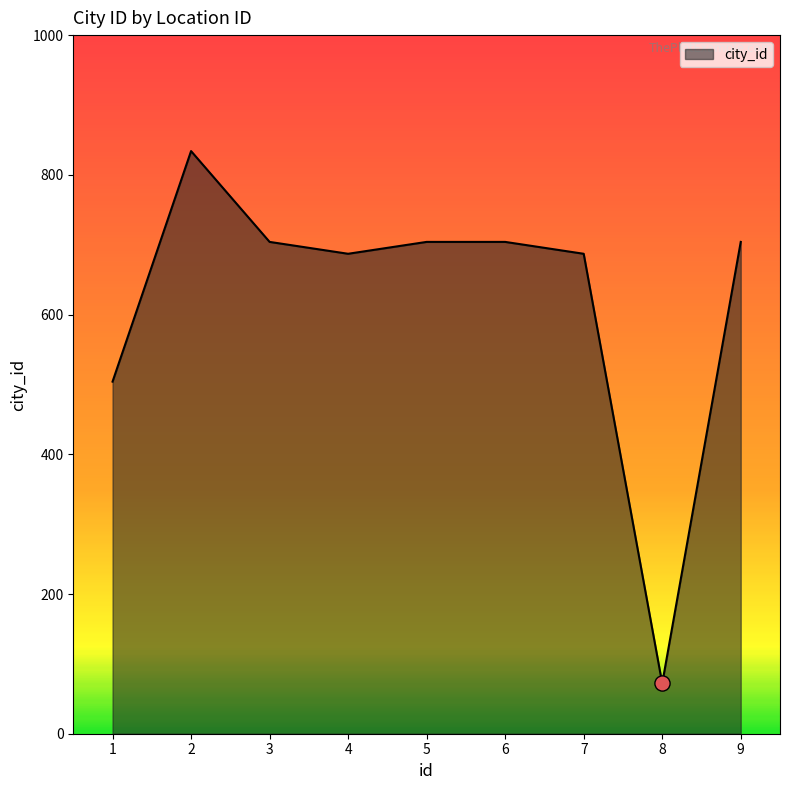

What is the ratio of the value at 8 to the value at 3?

0.1